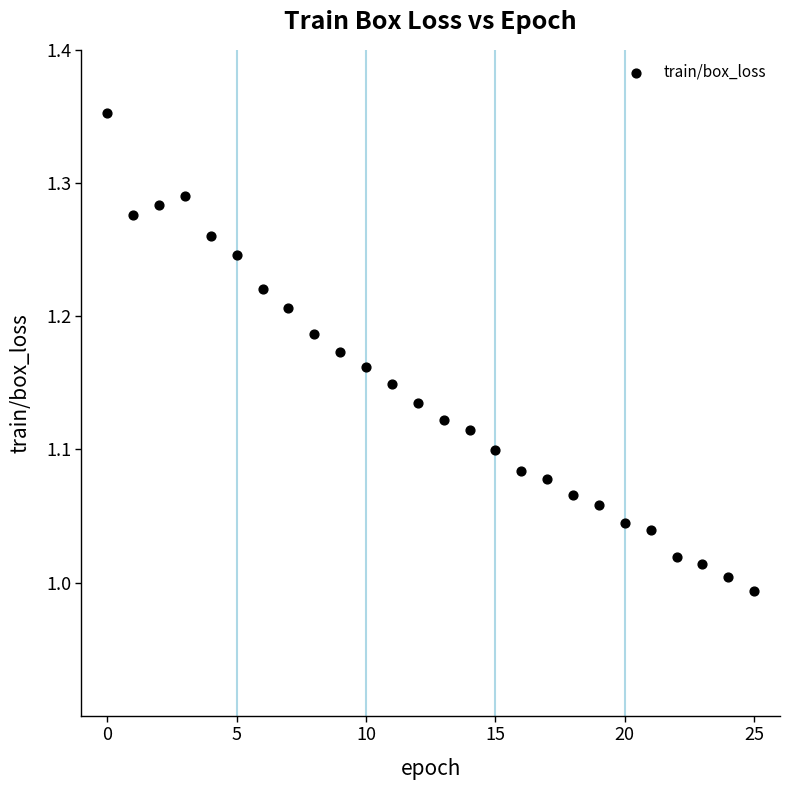

What is the range of Y values (max minus min)?

0.4